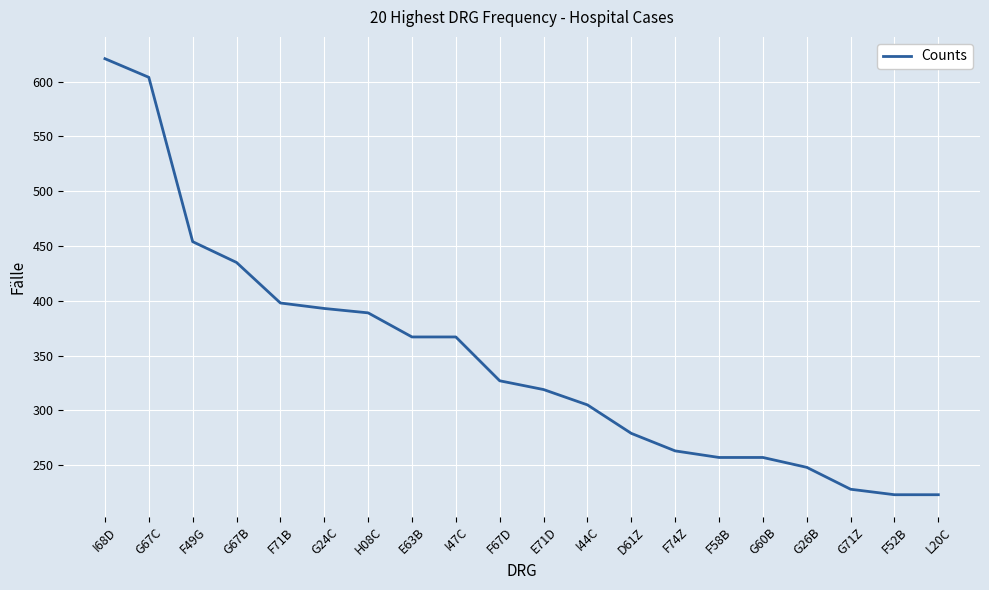

Where does the data first go above 327?

I68D